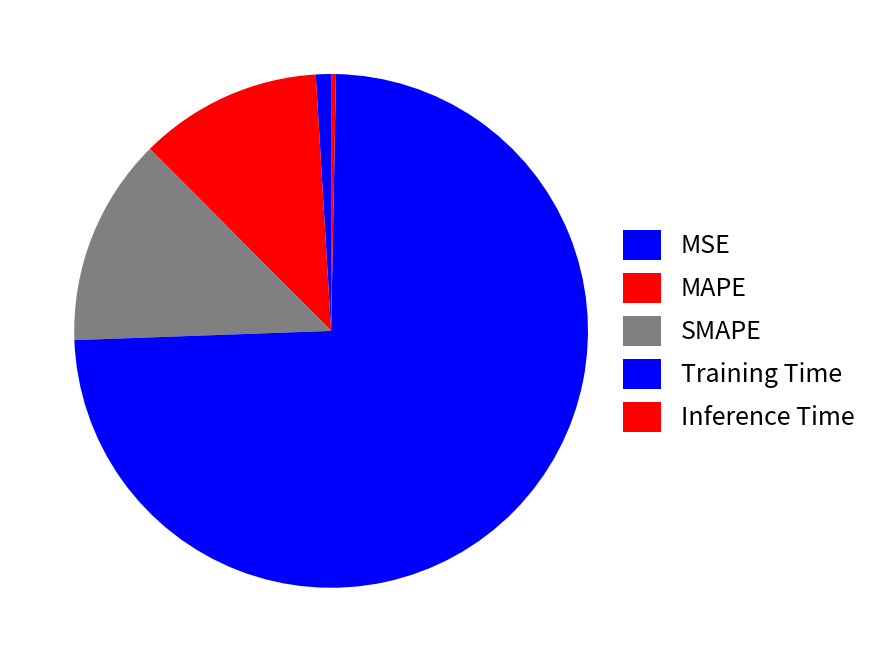

Count the number of slices in the pie.

5